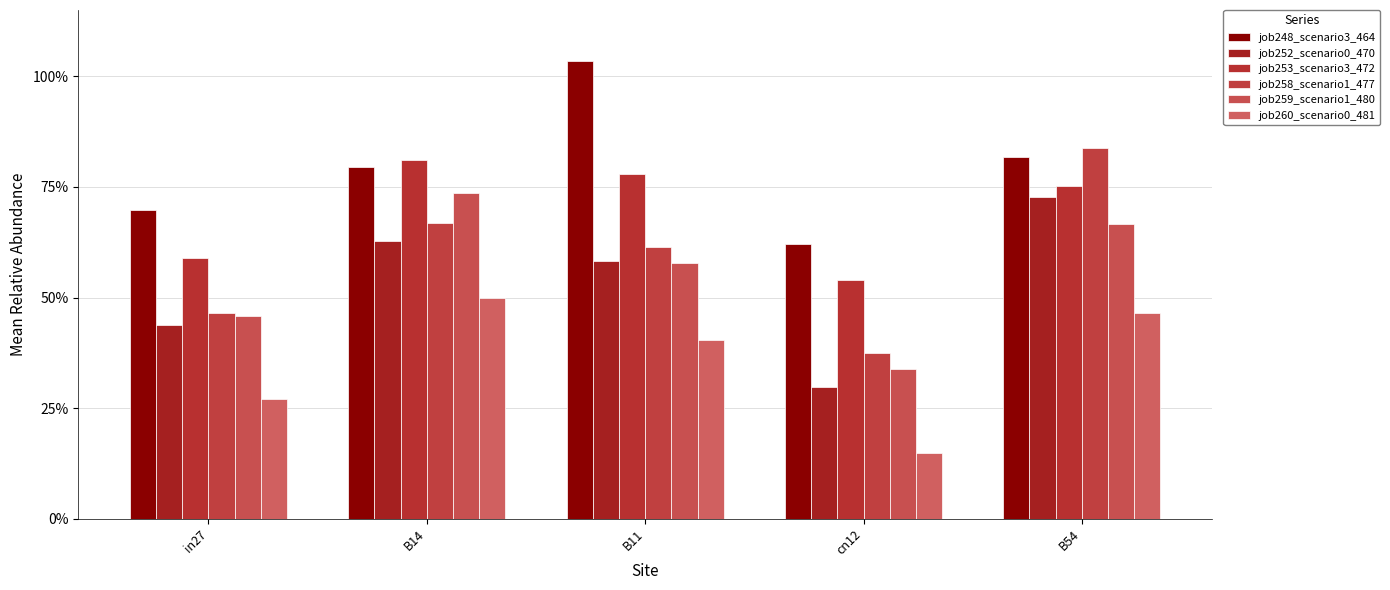

How many bars are there in total?

30